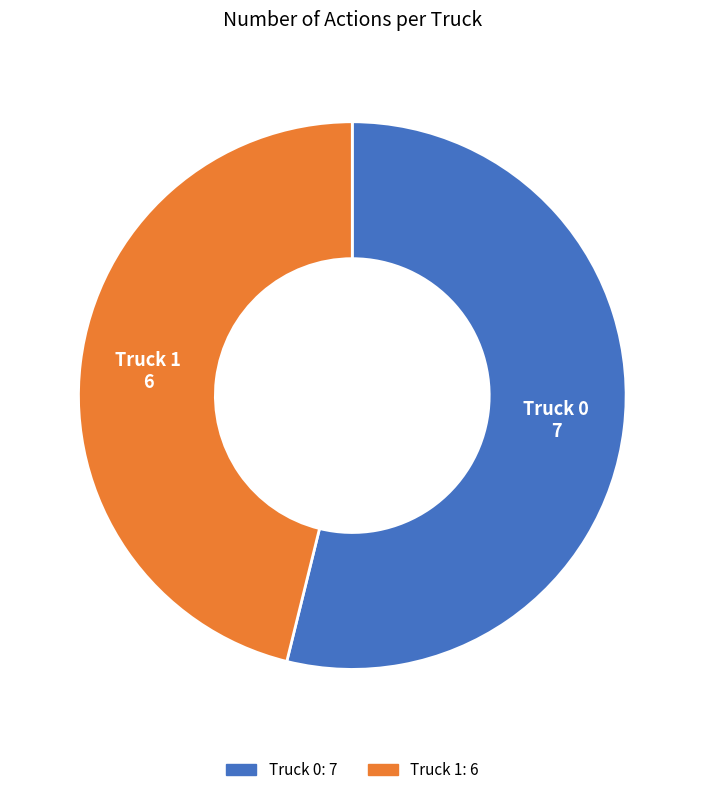

Is there any slice that represents more than half of the pie?

Yes